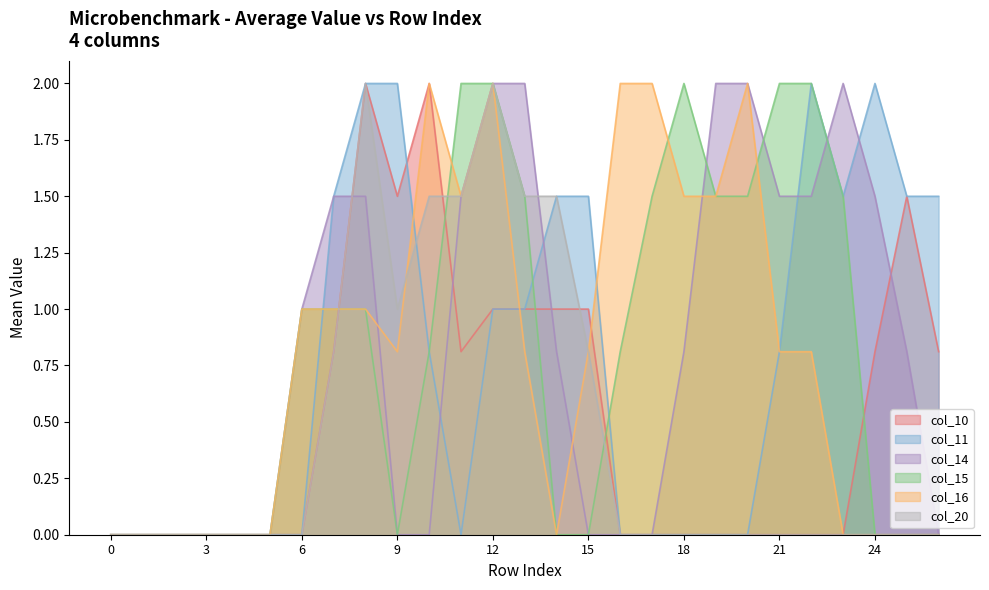

True or false: col_20 has more than 0 points higher than both neighbors.

True